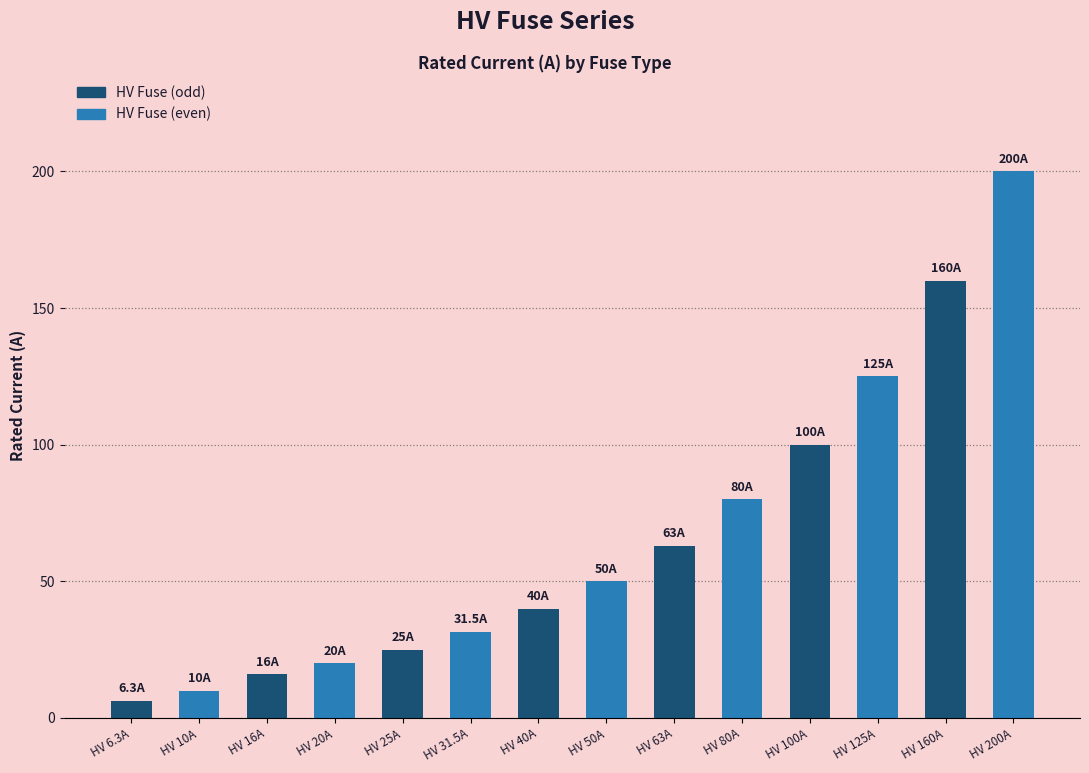

Does the chart contain any negative values?

No